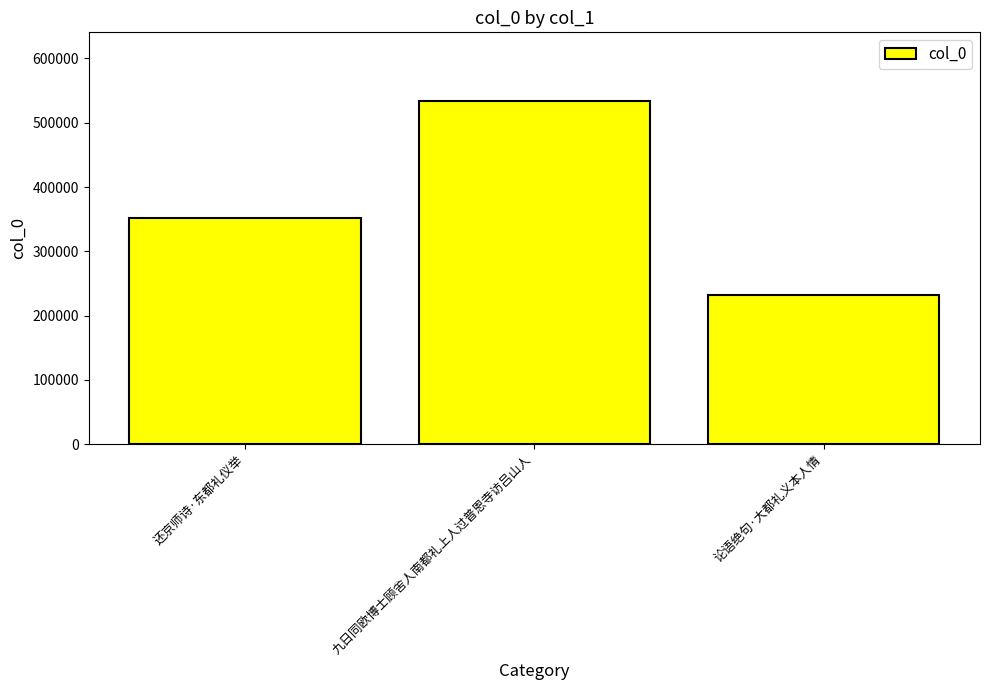

What is the sum of the values at 论语绝句·大都礼义本人情 and 还京师诗·东都礼仪举?

584646